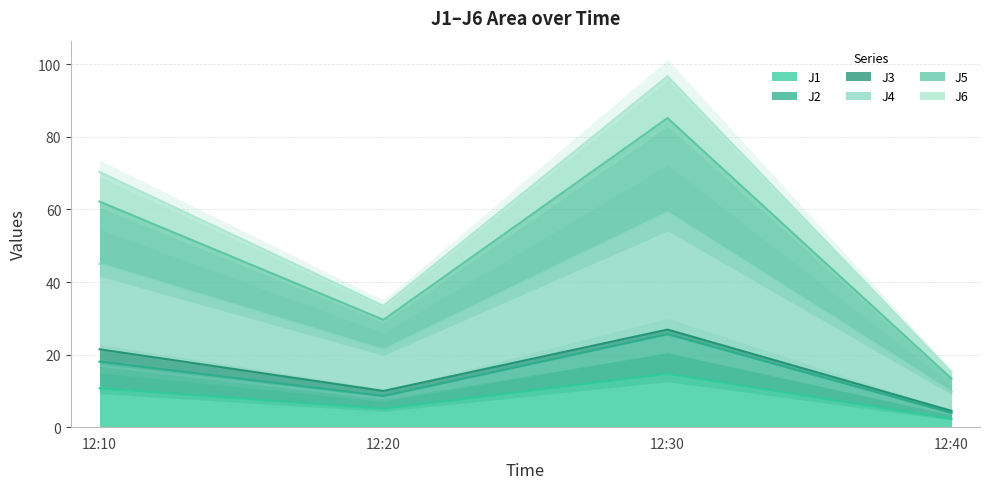

What is the sum of all J5 values?

190.3